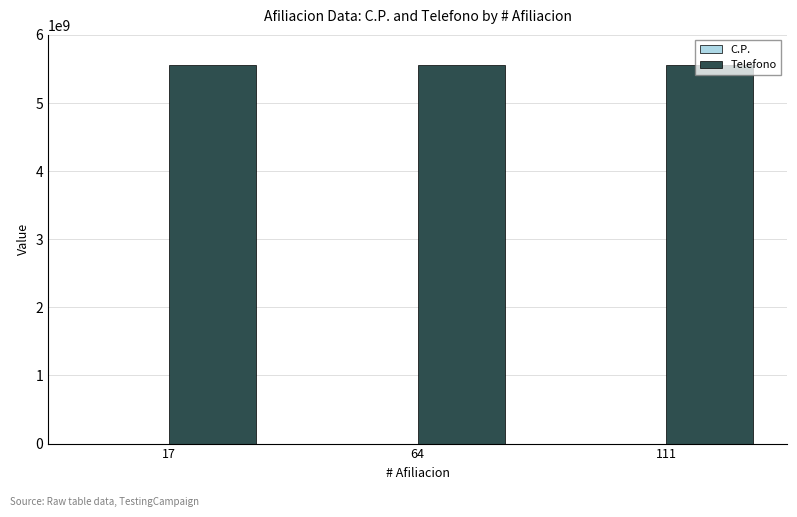

Are the bars horizontal?

No